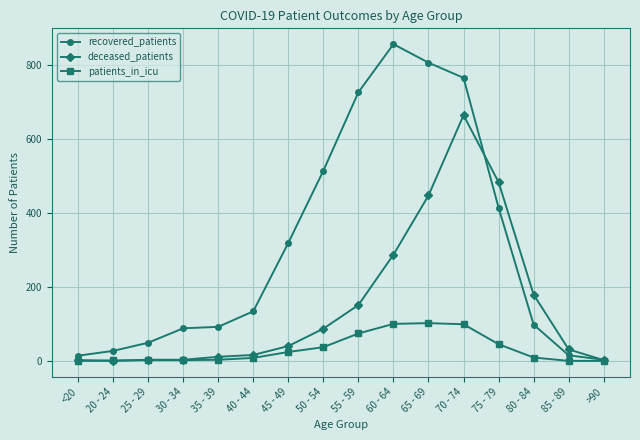

What is the greatest value displayed?

856